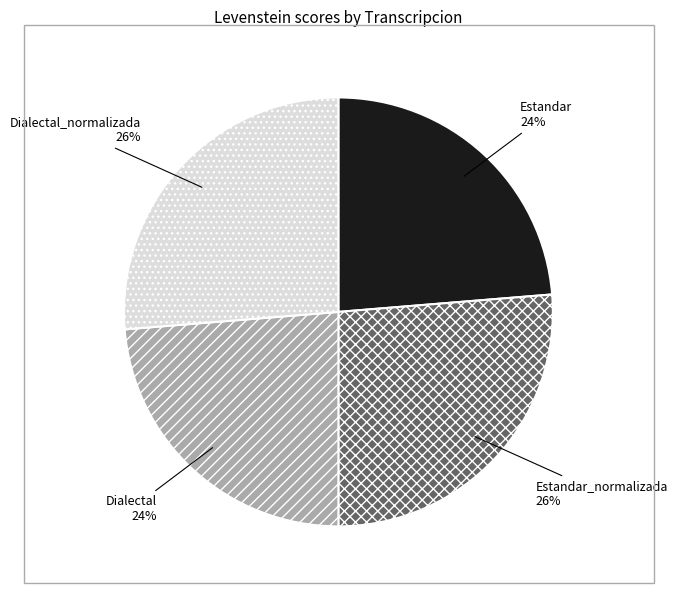

Which has a higher value, Dialectal_normalizada or Estandar?

Dialectal_normalizada